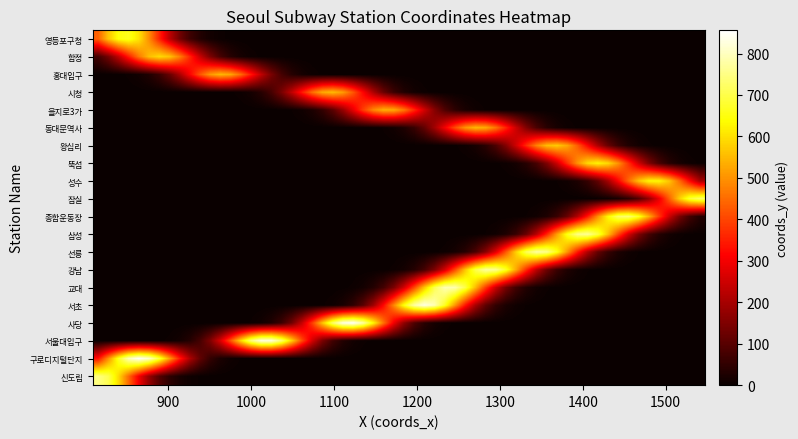

Which series has the widest spread of values?

성수